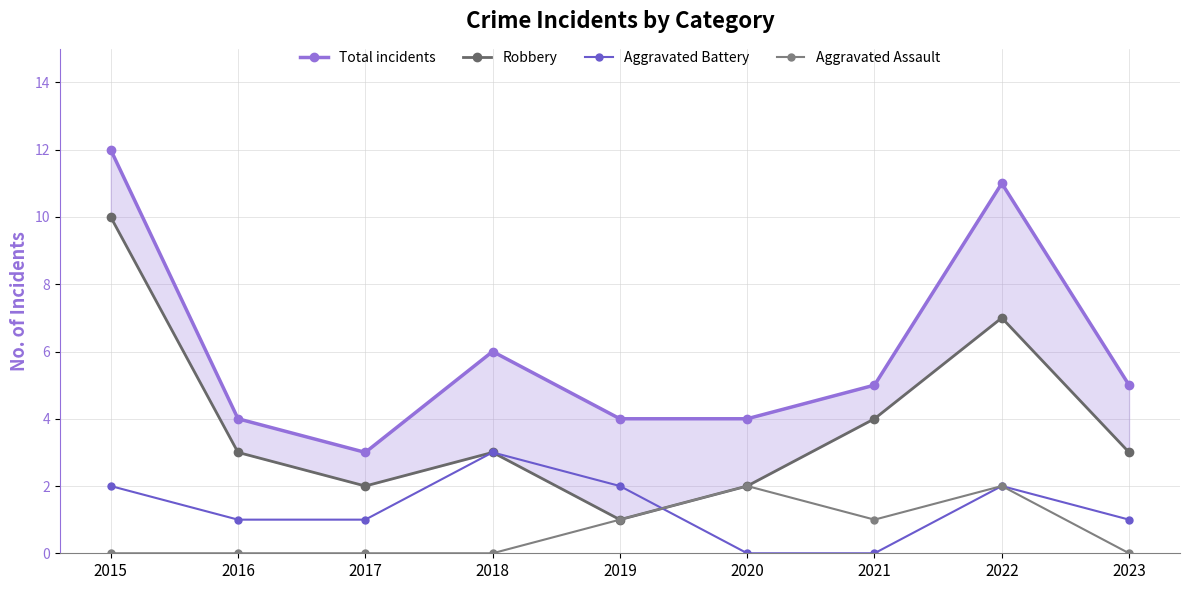

What is the maximum value for Aggravated Assault?

2